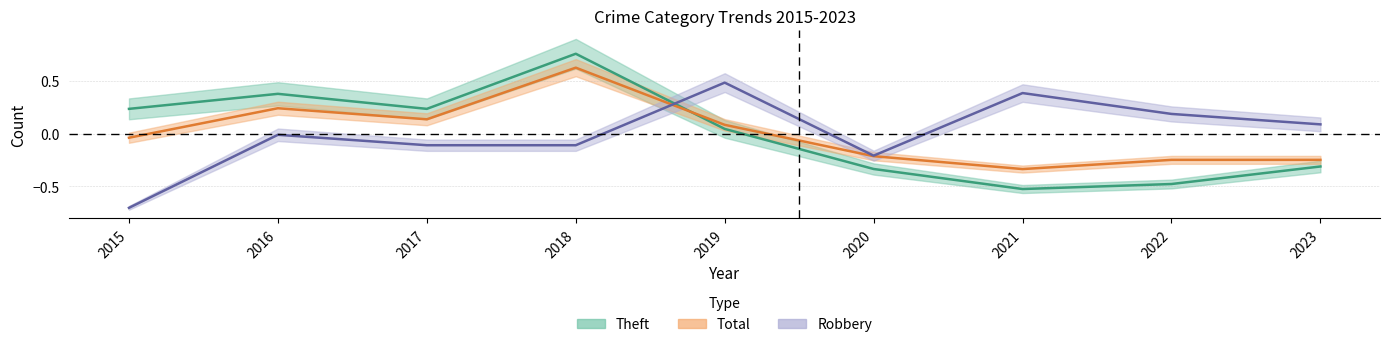

In Theft, how many points are higher than both neighbors (excluding endpoints)?

2